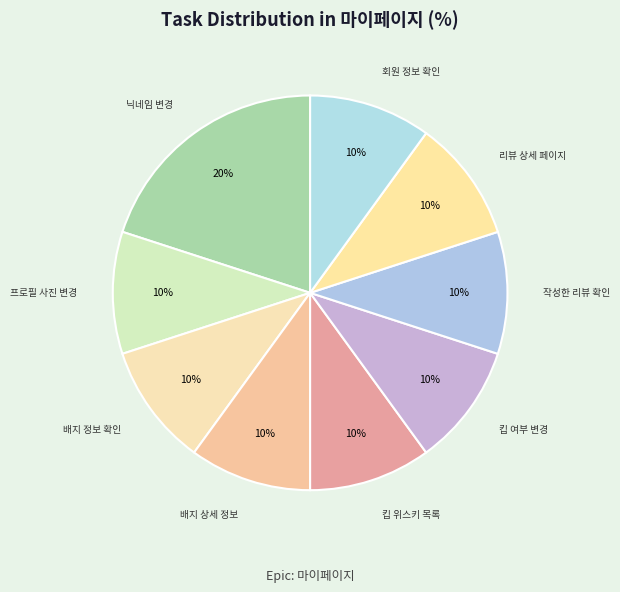

To the nearest percent, what is the average slice percentage?

11%